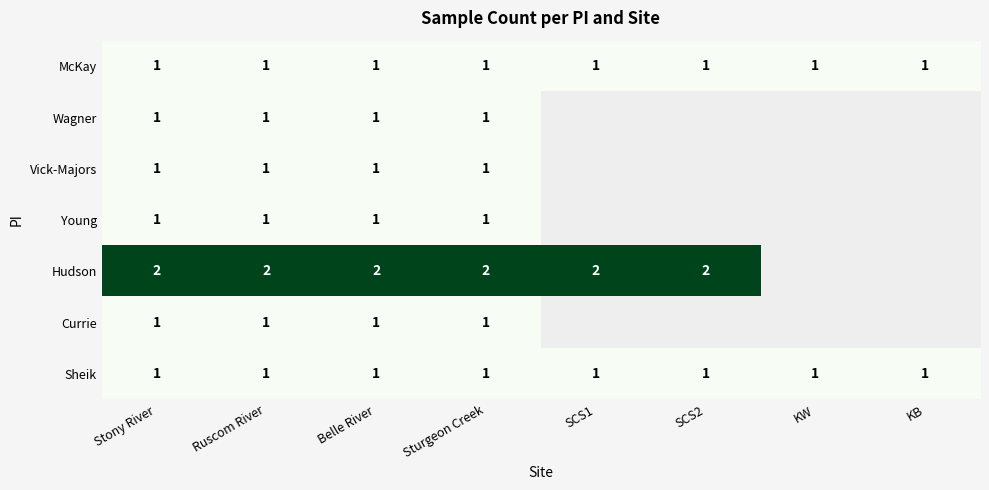

What is the spread (max minus min) of values at Belle River?

1.0